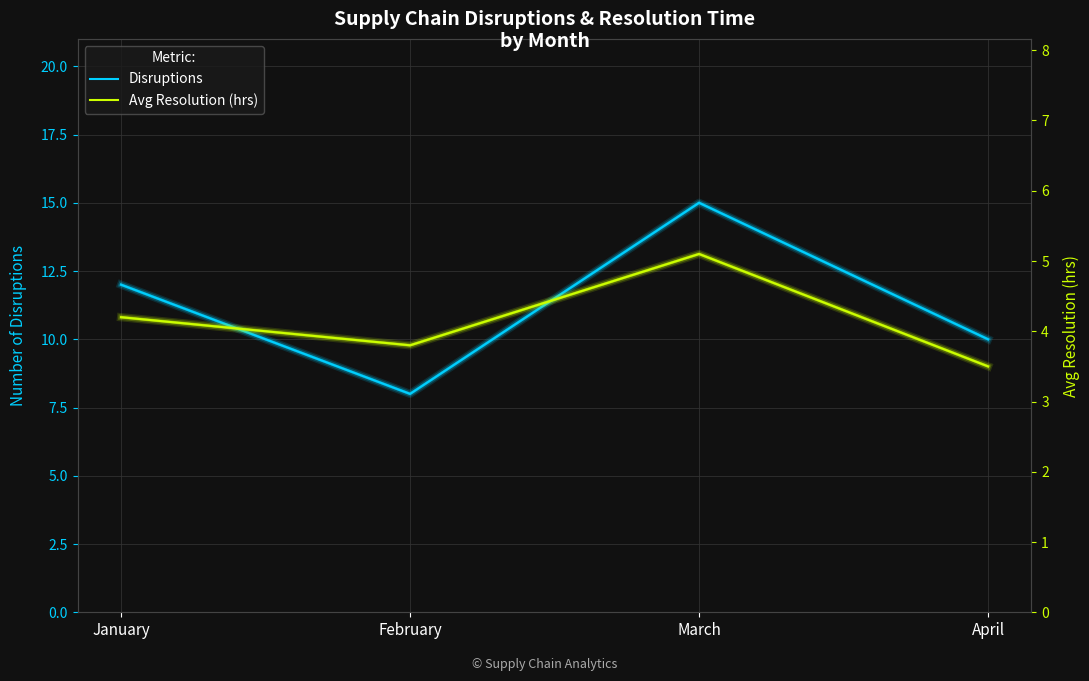

The Disruptions series shows 12.0 at January. True or false?

True